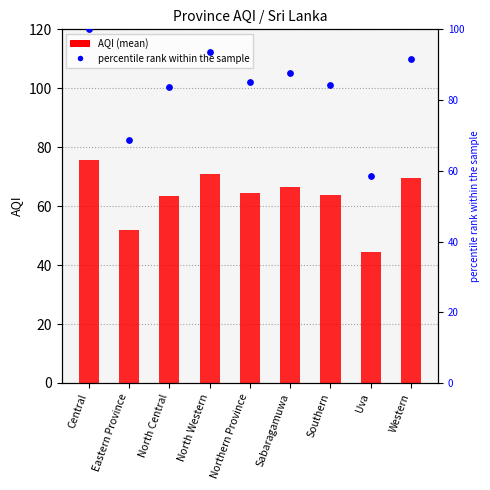

What are all the series names shown in the legend?

AQI, percentile rank within the sample